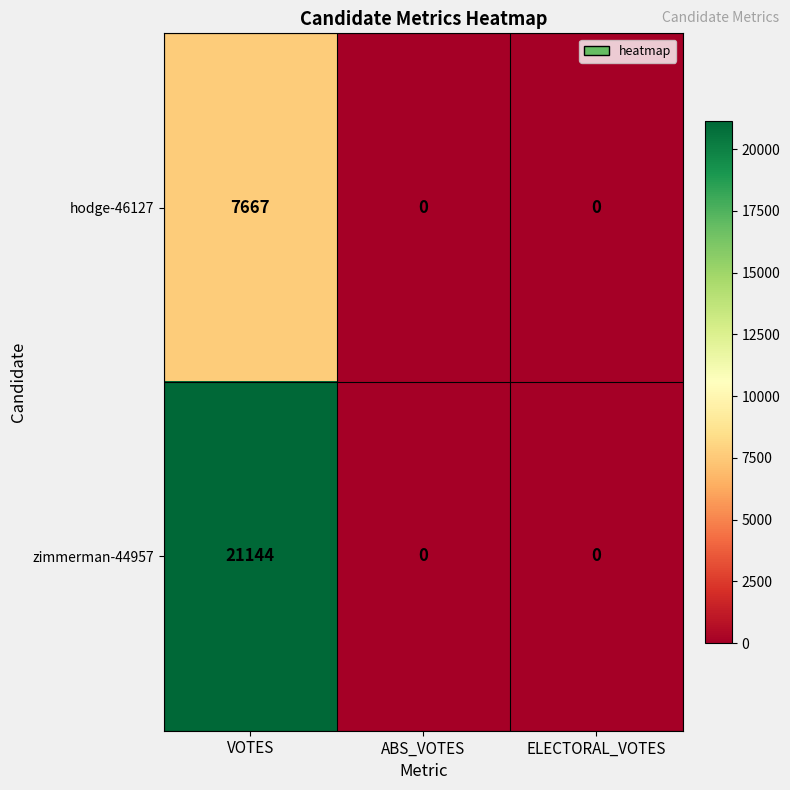

Rank the series by their maximum value, from highest to lowest.

zimmerman-44957, hodge-46127